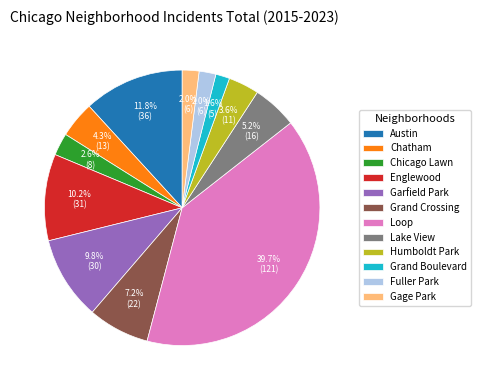

Which slice is the largest?

Loop